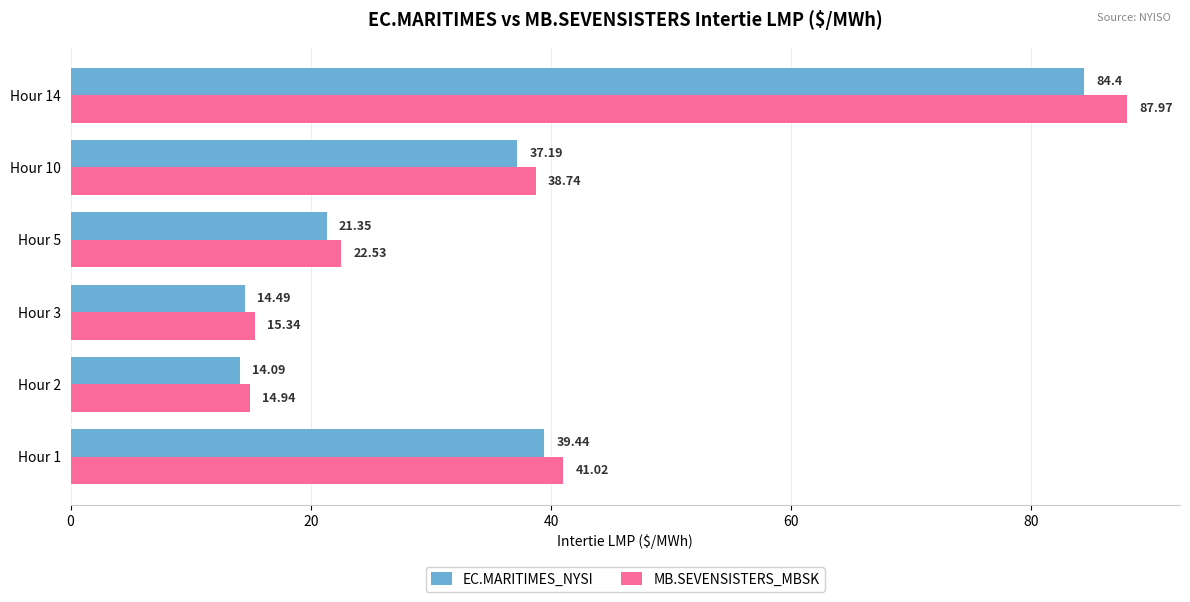

At which category is the sum across all series the highest?

Hour 14